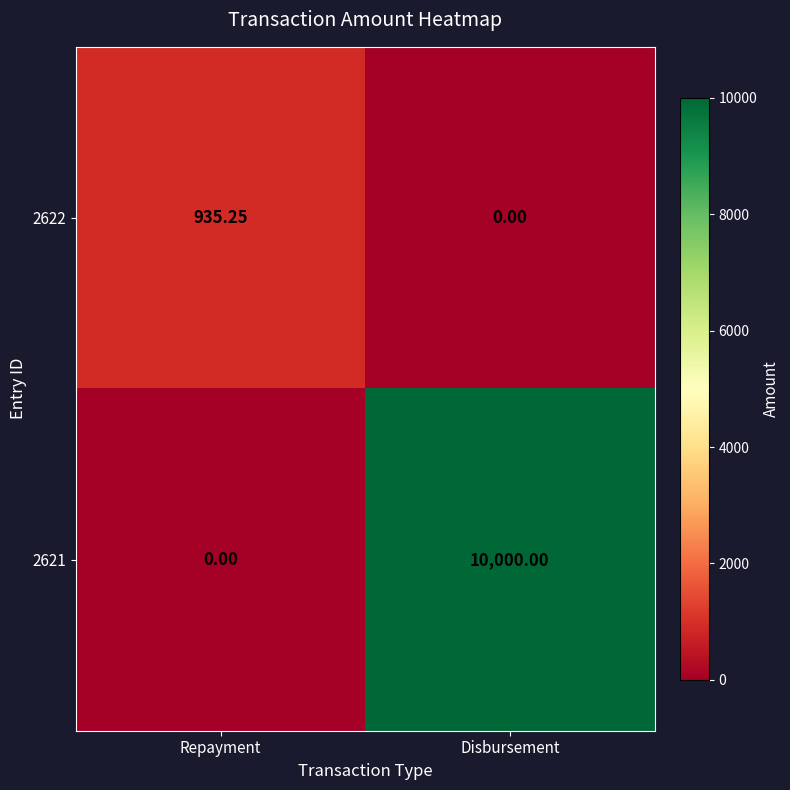

Where is 2622 nearest to the value 467?

Disbursement